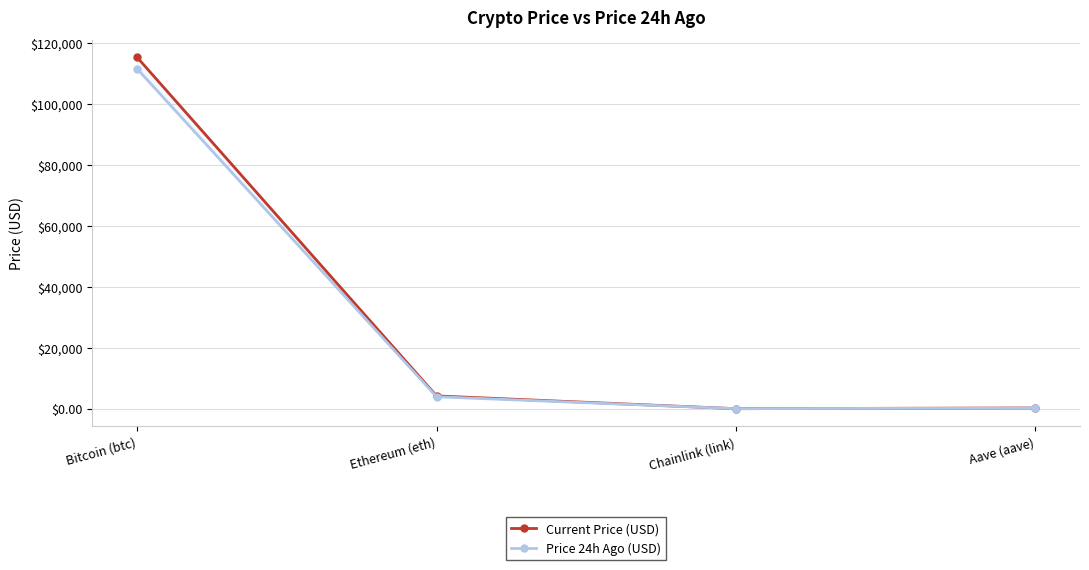

What is the total value across all series at Ethereum (eth)?

8126.5